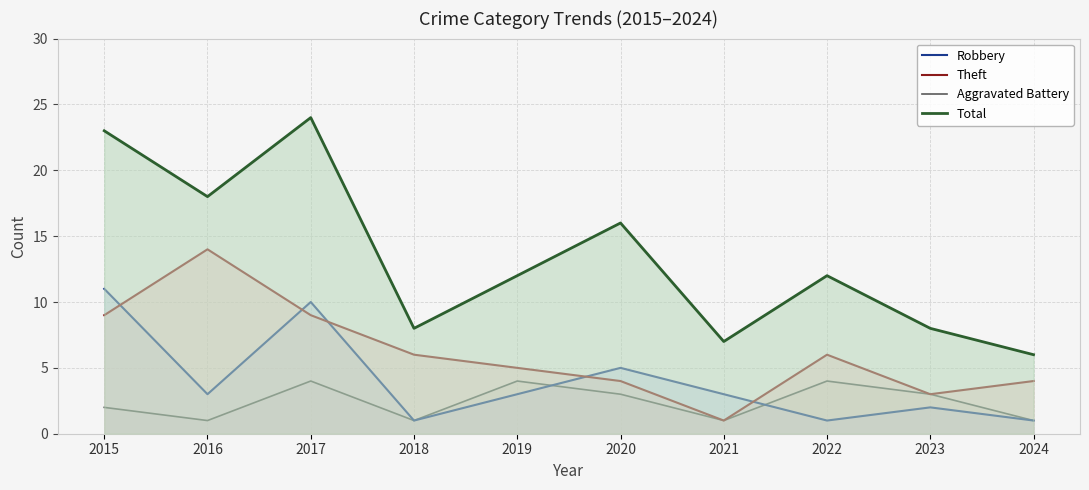

True or false: Aggravated Battery has more than 2 interior local peaks.

True